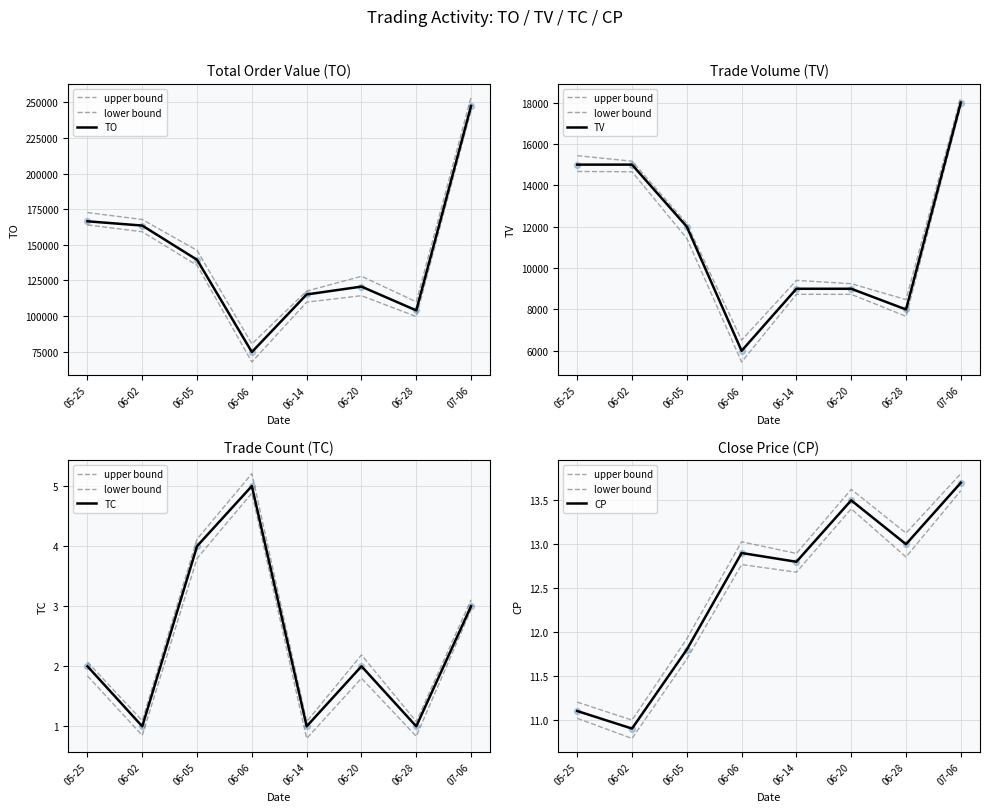

Which series contains the highest Y value?

TO